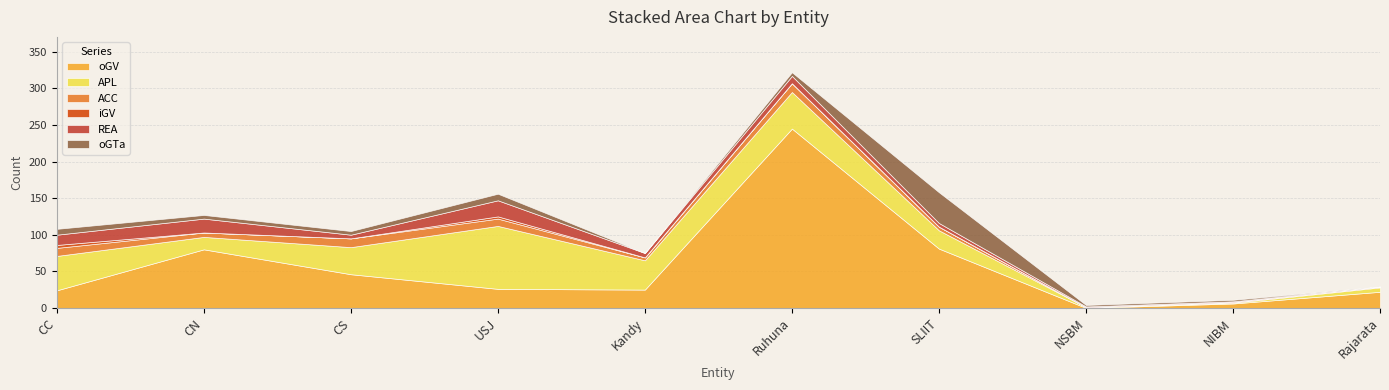

At SLIIT, list the series in order from smallest to largest.

iGV, ACC, REA, APL, oGTa, oGV